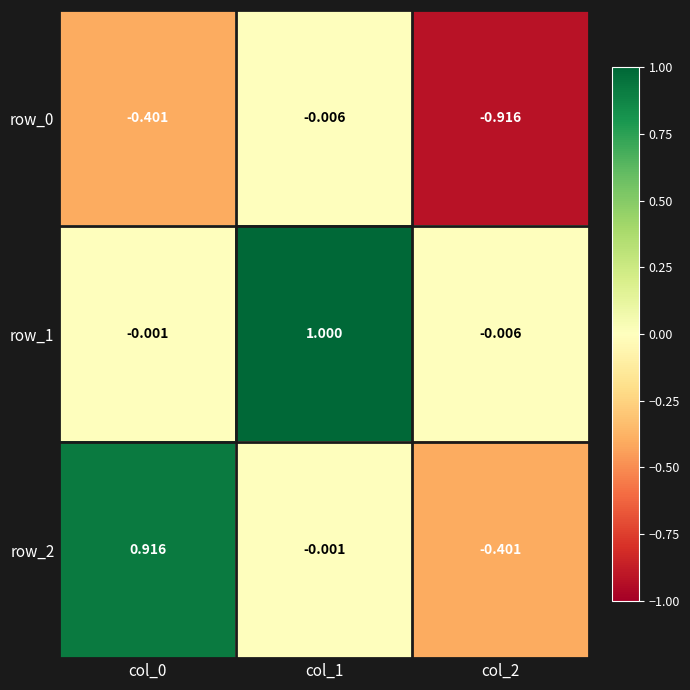

List the labels in order of row_0 value, smallest first.

col_2, col_0, col_1